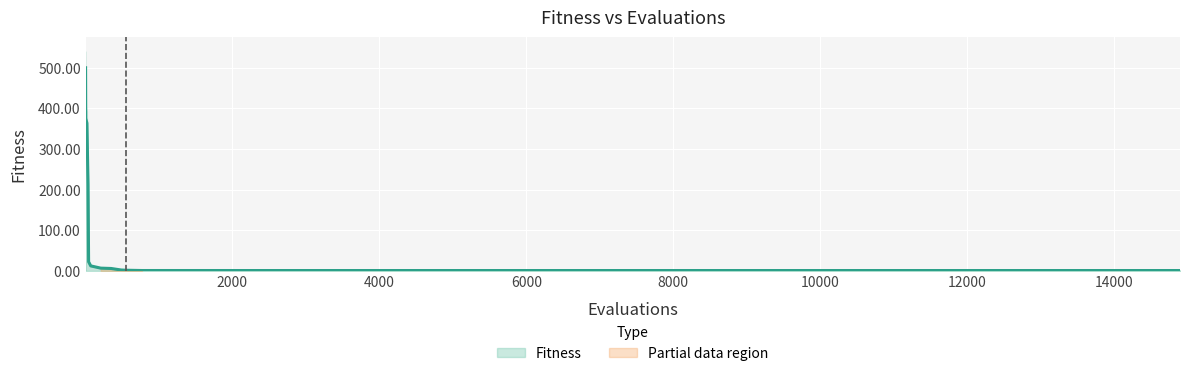

How many values are below 1?

7